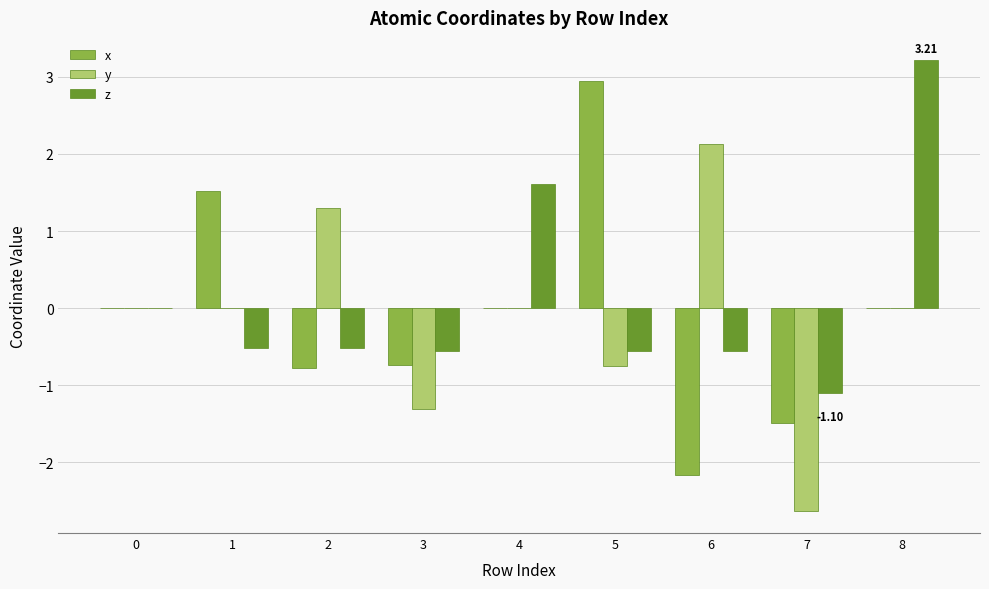

Which series has the largest total across all categories?

z